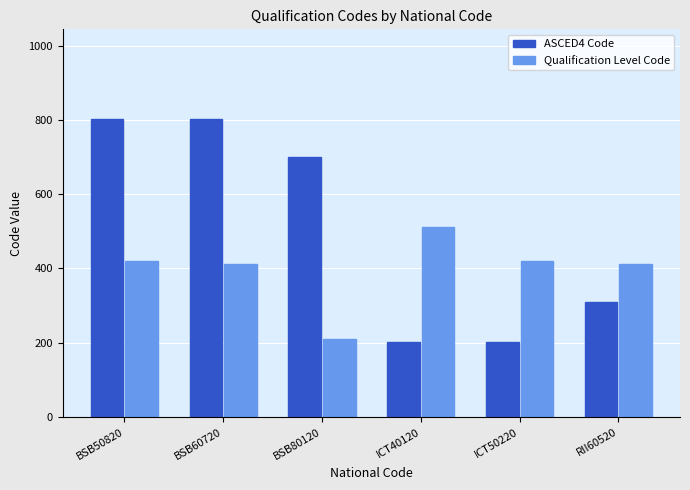

What is the label of the 4th bar from the left?

ICT40120